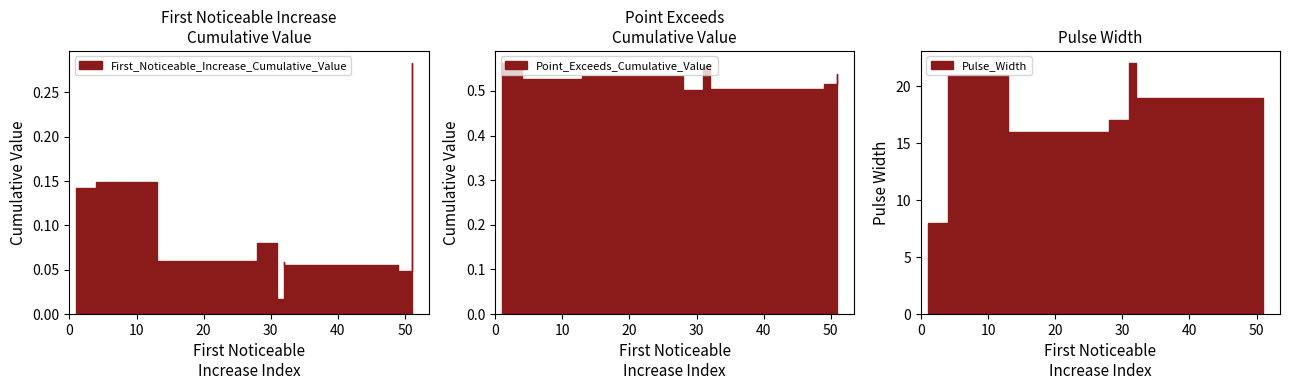

True or false: Pulse_Width and Point_Exceeds_Cumulative_Value intersect in this chart.

False